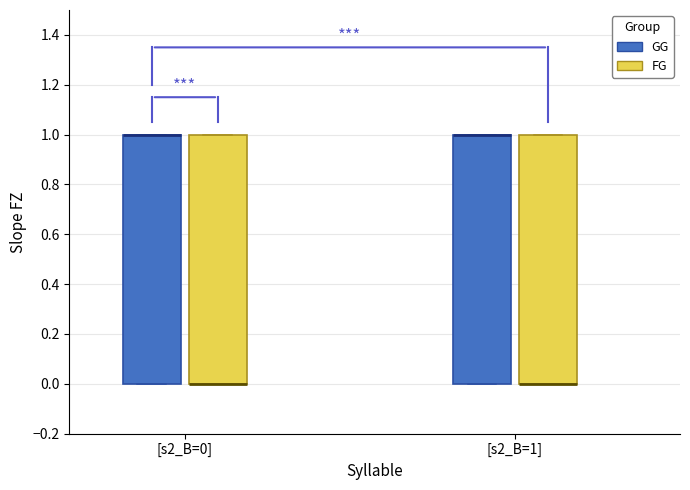

Where is the lower edge of the box for [s2_B=1] (GG) on the y-axis? The values are not printed on the chart, so give them approximately, as read against the axis.

0